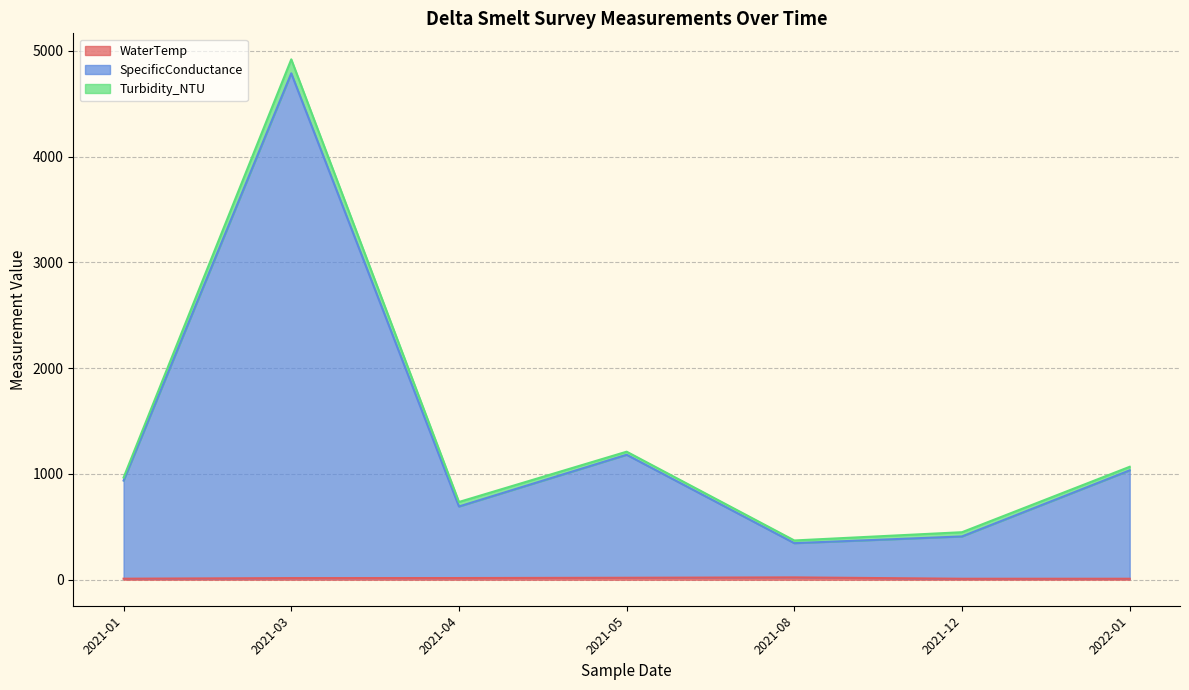

Between 2021-04 and 2021-05, which is larger?

2021-05